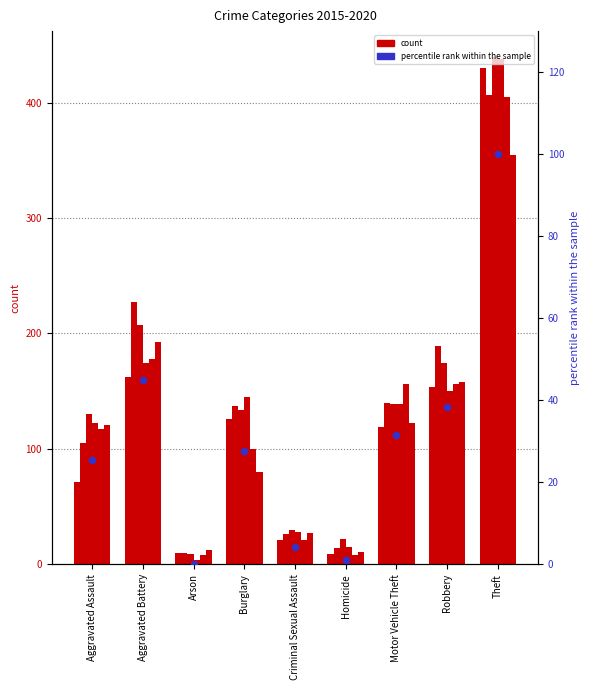

What is the change in value from Motor Vehicle Theft to Theft?

+68.5